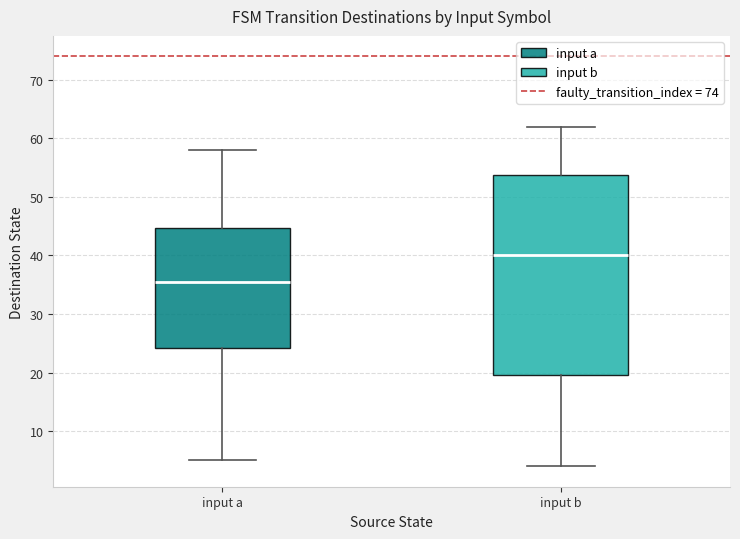

Where does the lower whisker of the box for input a end on the y-axis? The values are not printed on the chart, so give them approximately, as read against the axis.

5